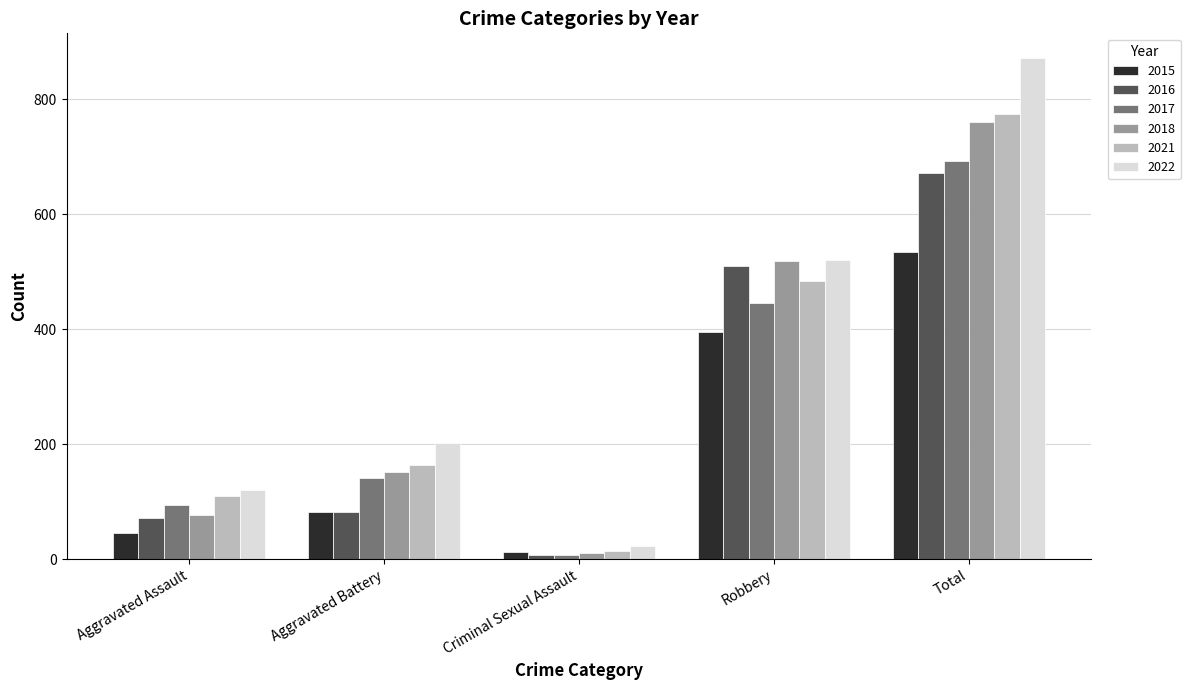

Rank the categories by 2021 value from lowest to highest.

Criminal Sexual Assault, Aggravated Assault, Aggravated Battery, Robbery, Total